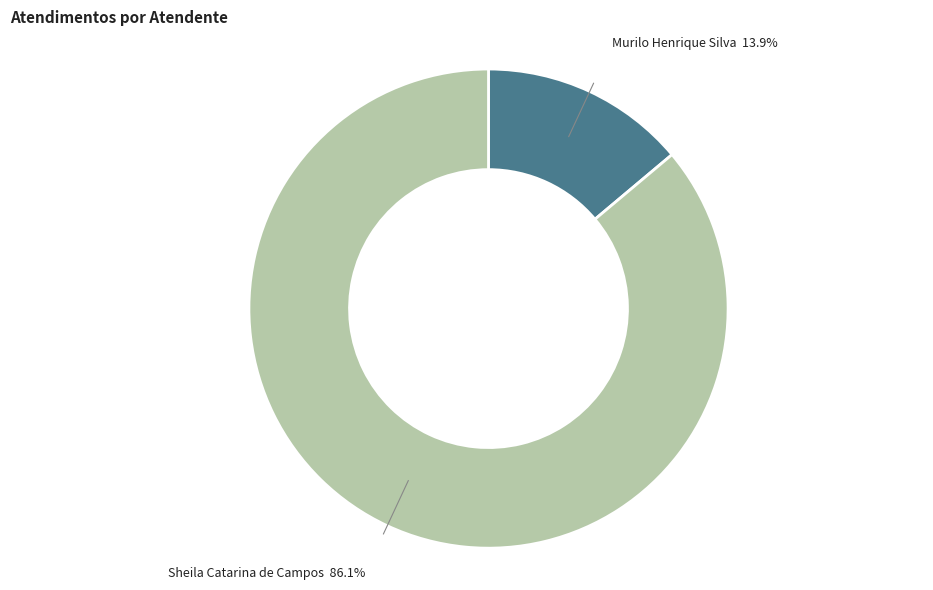

How many slices are in this pie chart?

2